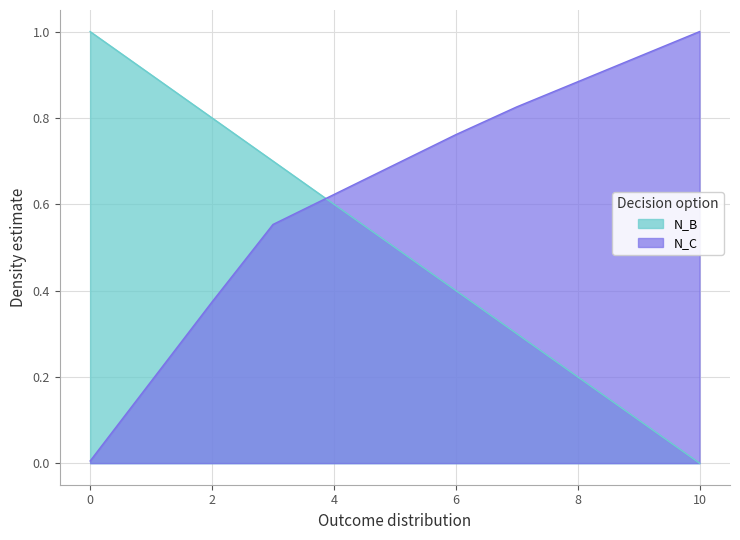

Between which two adjacent categories do N_B and N_C first intersect?

3 and 4